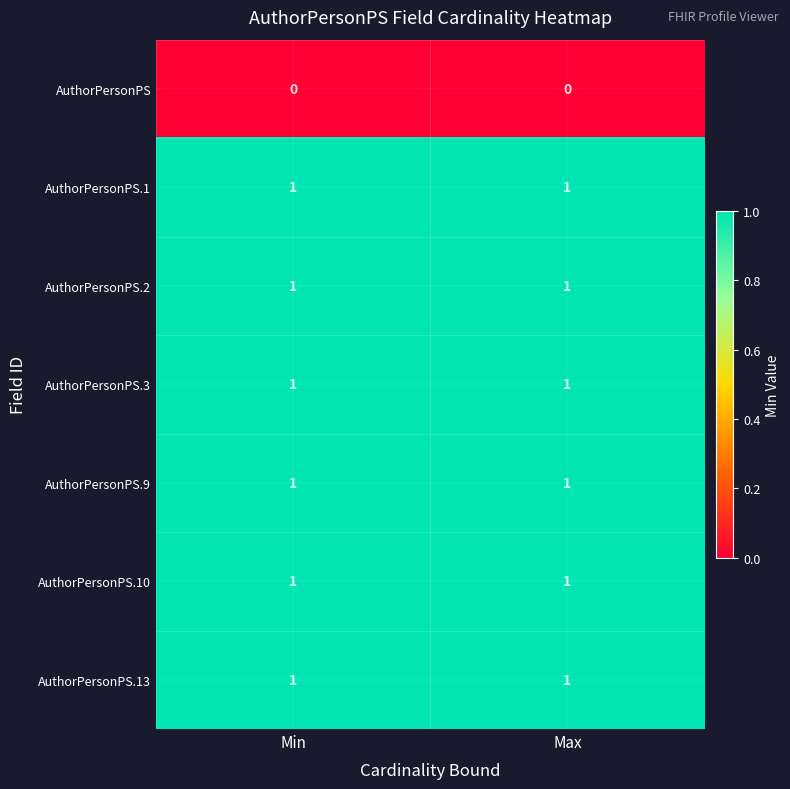

What is the total value across all series at Max?

6